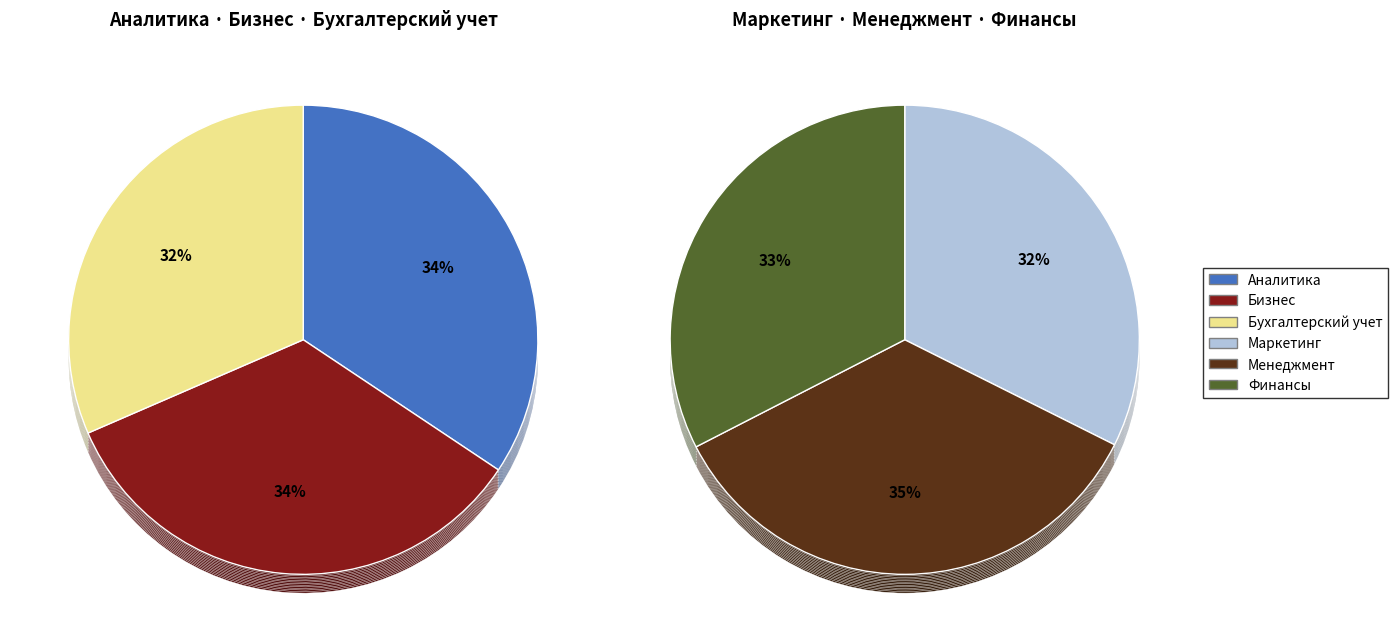

Which has a higher value, Финансы or Бизнес?

Бизнес